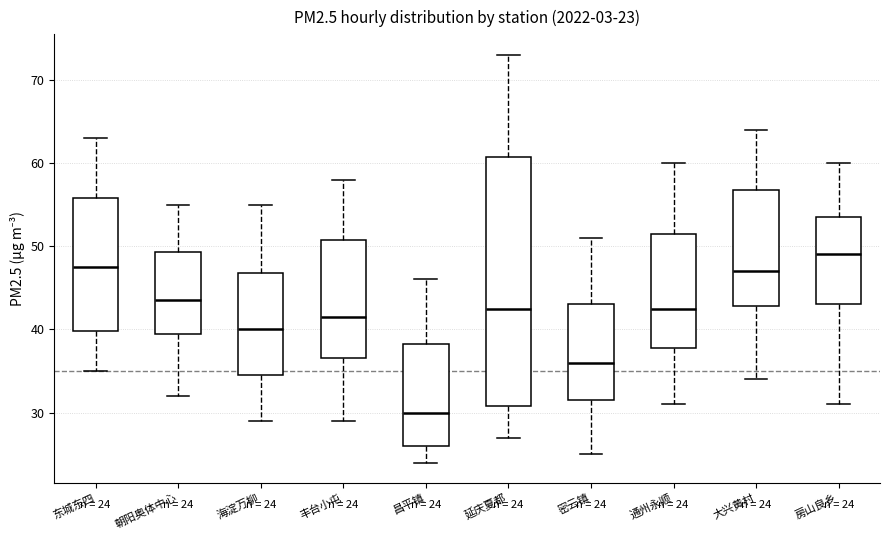

Which box's median line is the highest?

房山良乡